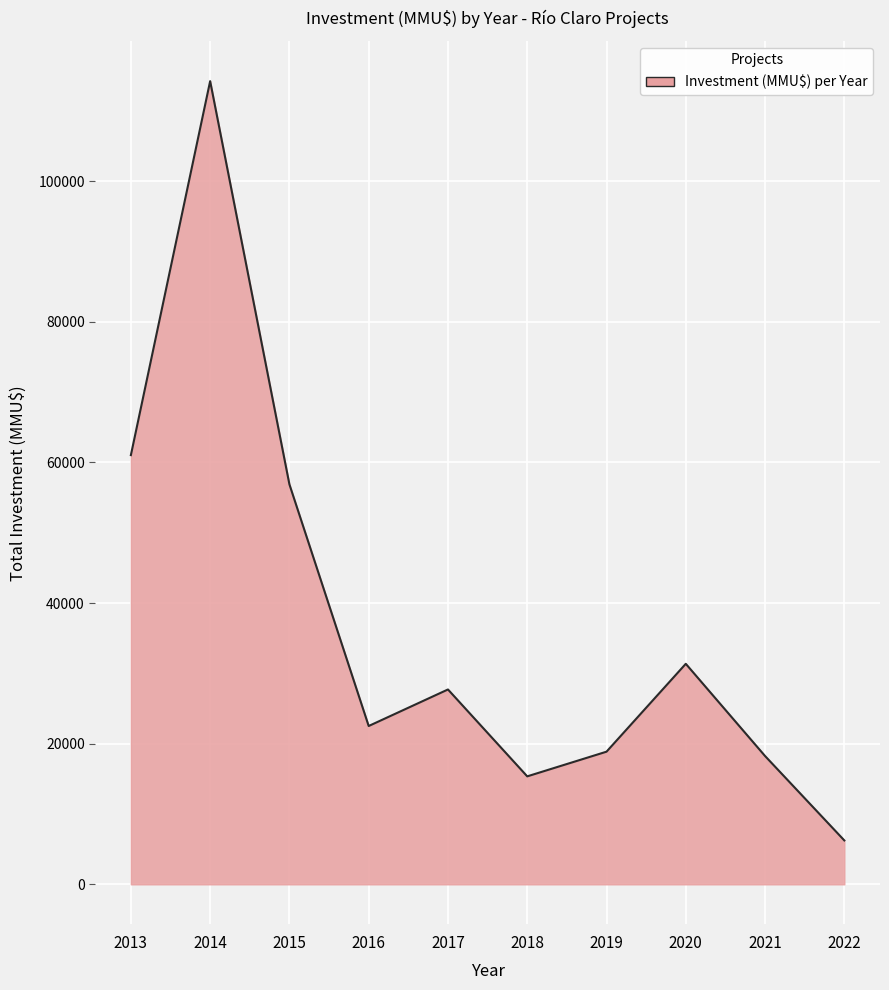

What value does the data have at 2017?

27710